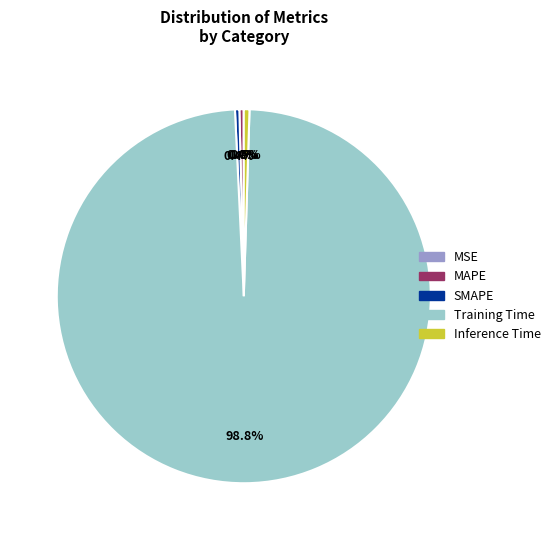

True or false: MAPE accounts for 0% of the total.

True